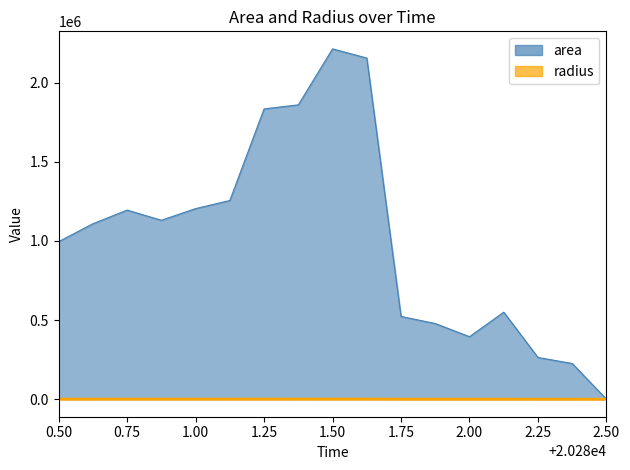

What is the value of the radius point at the 2nd from the left?

594.1